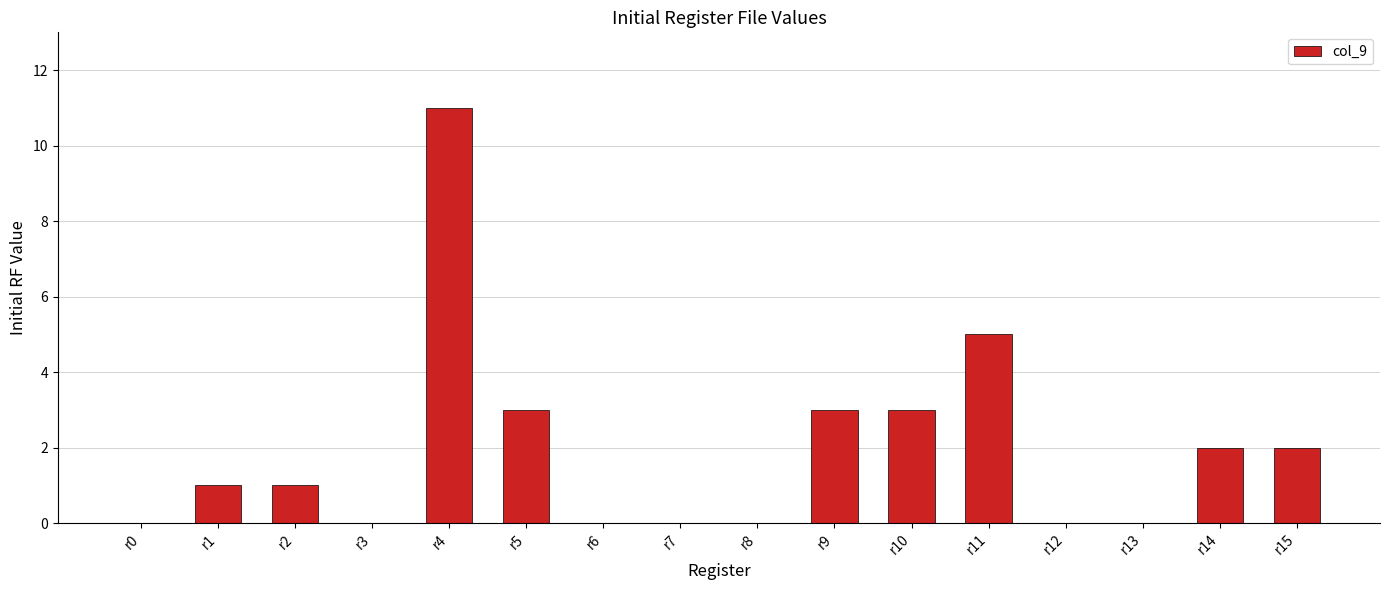

The chart shows a value of 0 at r13. True or false?

True